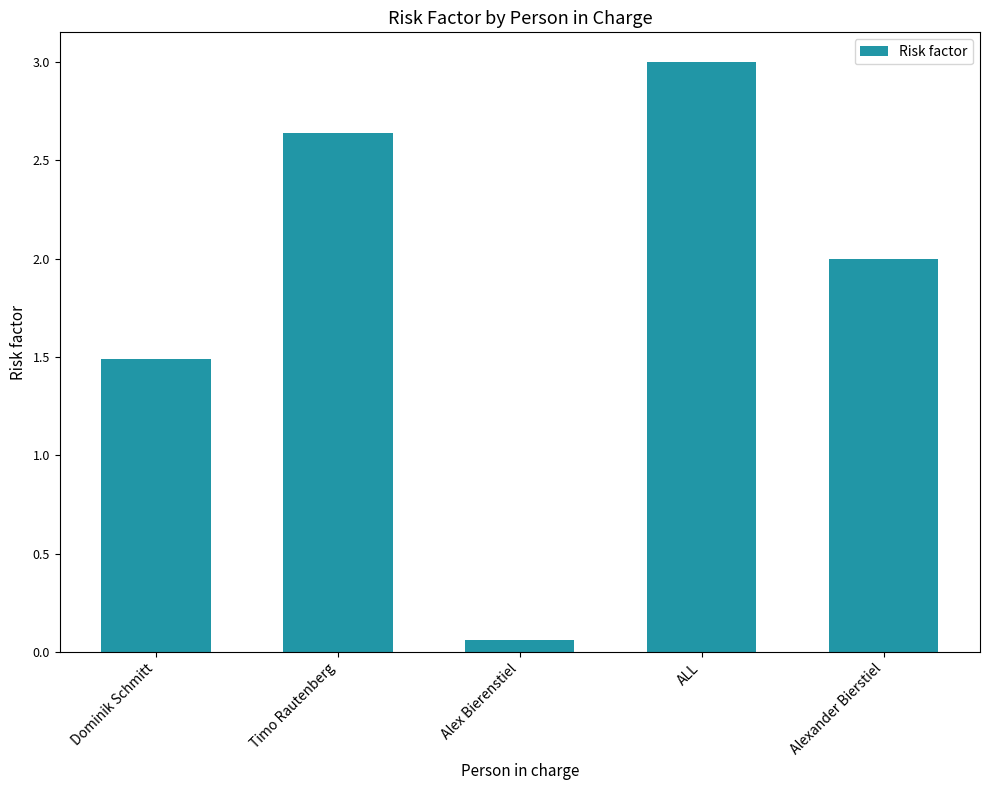

Rank the categories by value from highest to lowest.

ALL, Timo Rautenberg, Alexander Bierstiel, Dominik Schmitt, Alex Bierenstiel